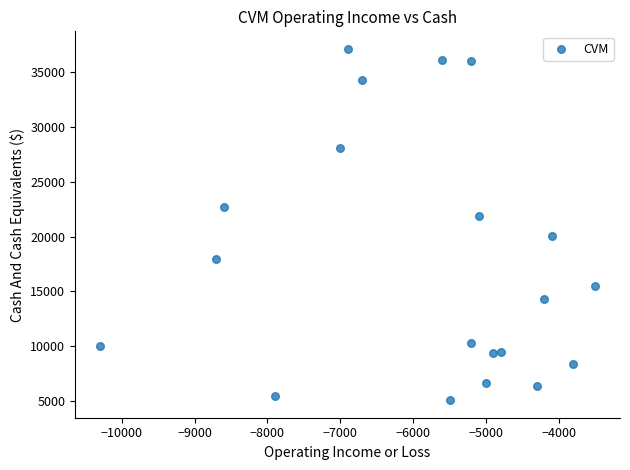

What is the range of Y values (max minus min)?

32000